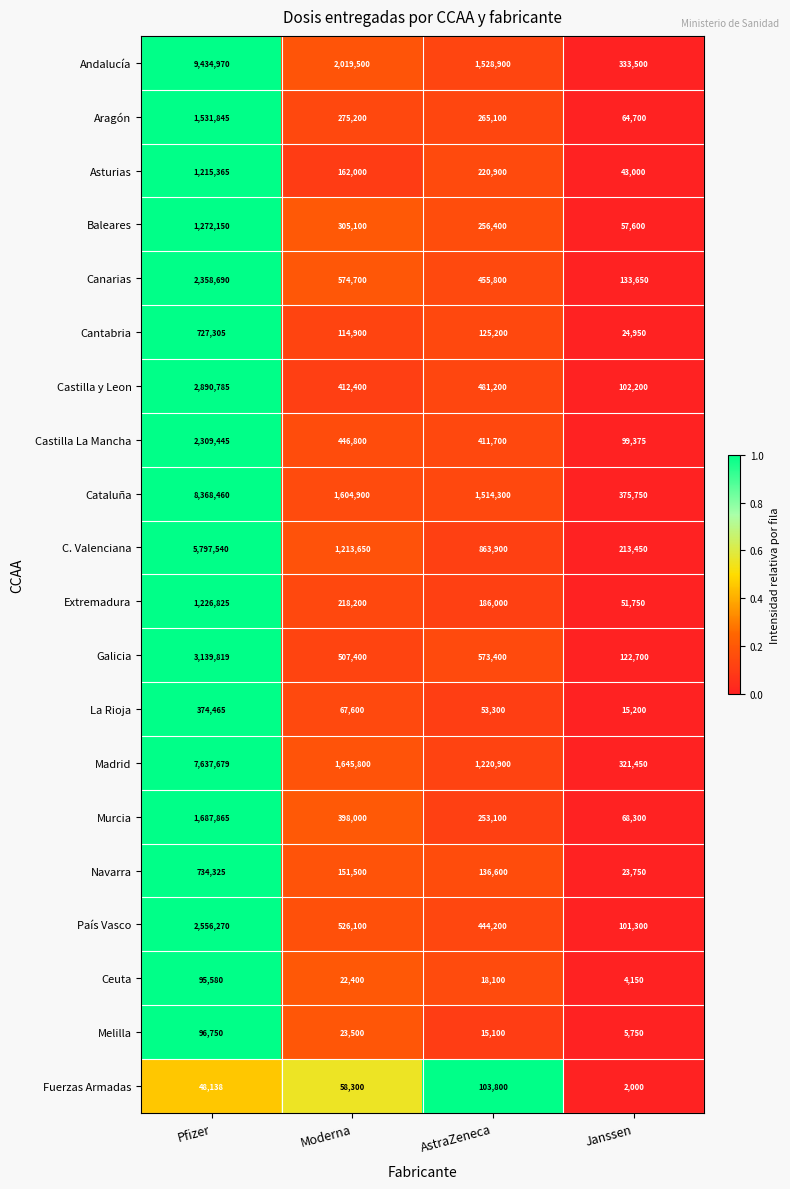

The Castilla La Mancha series shows 106020 at Moderna. True or false?

False